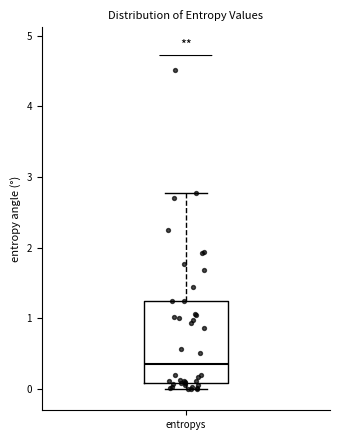

Where is the upper edge of the box for entropys on the y-axis? The values are not printed on the chart, so give them approximately, as read against the axis.

1.2